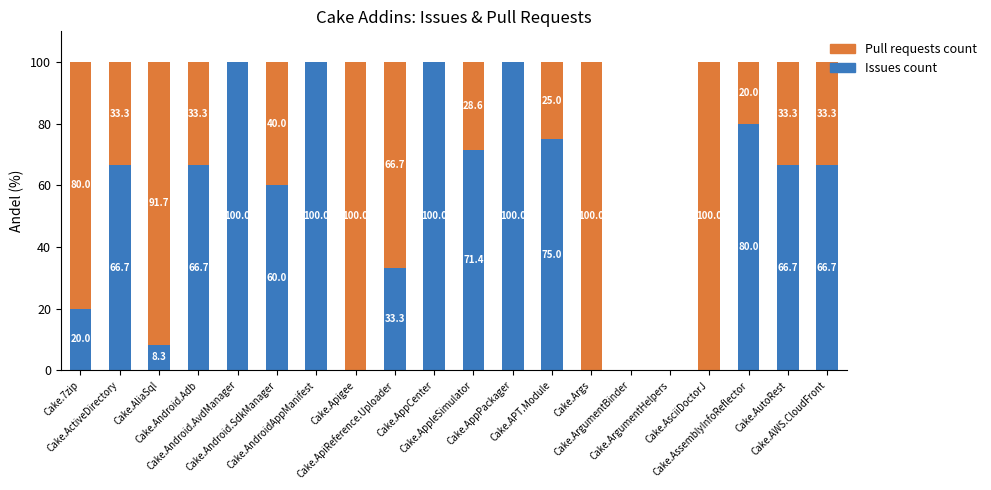

What is the sum of all Issues count values?

1014.8